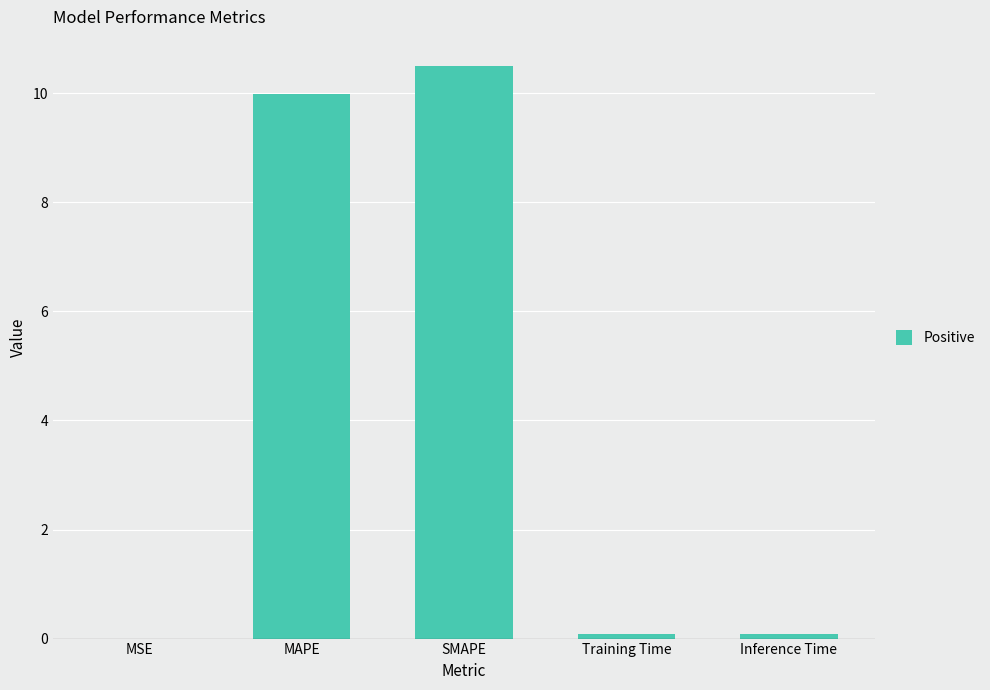

True or false: the data shows 0.1 at Training Time.

False